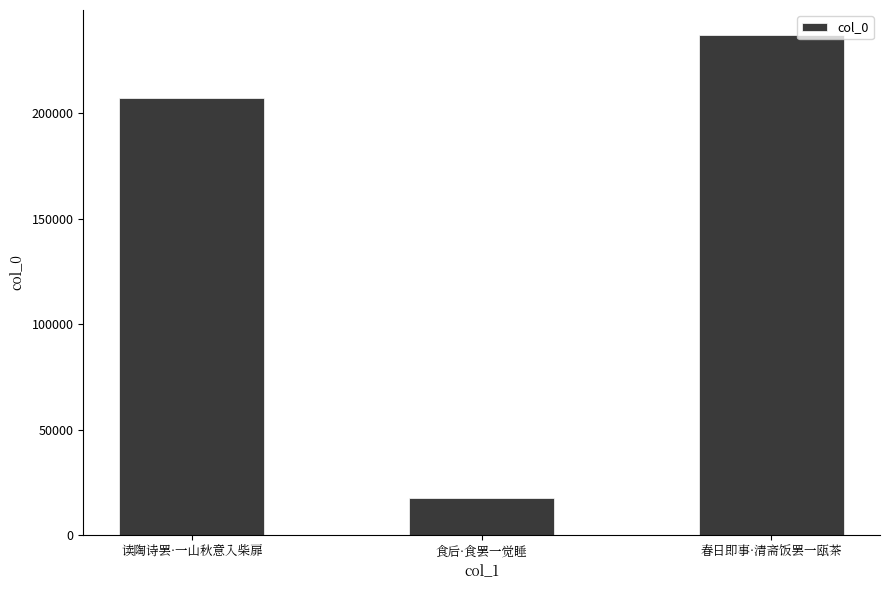

Rank the categories by value from highest to lowest.

春日即事·清斋饭罢一瓯茶, 读陶诗罢·一山秋意入柴扉, 食后·食罢一觉睡